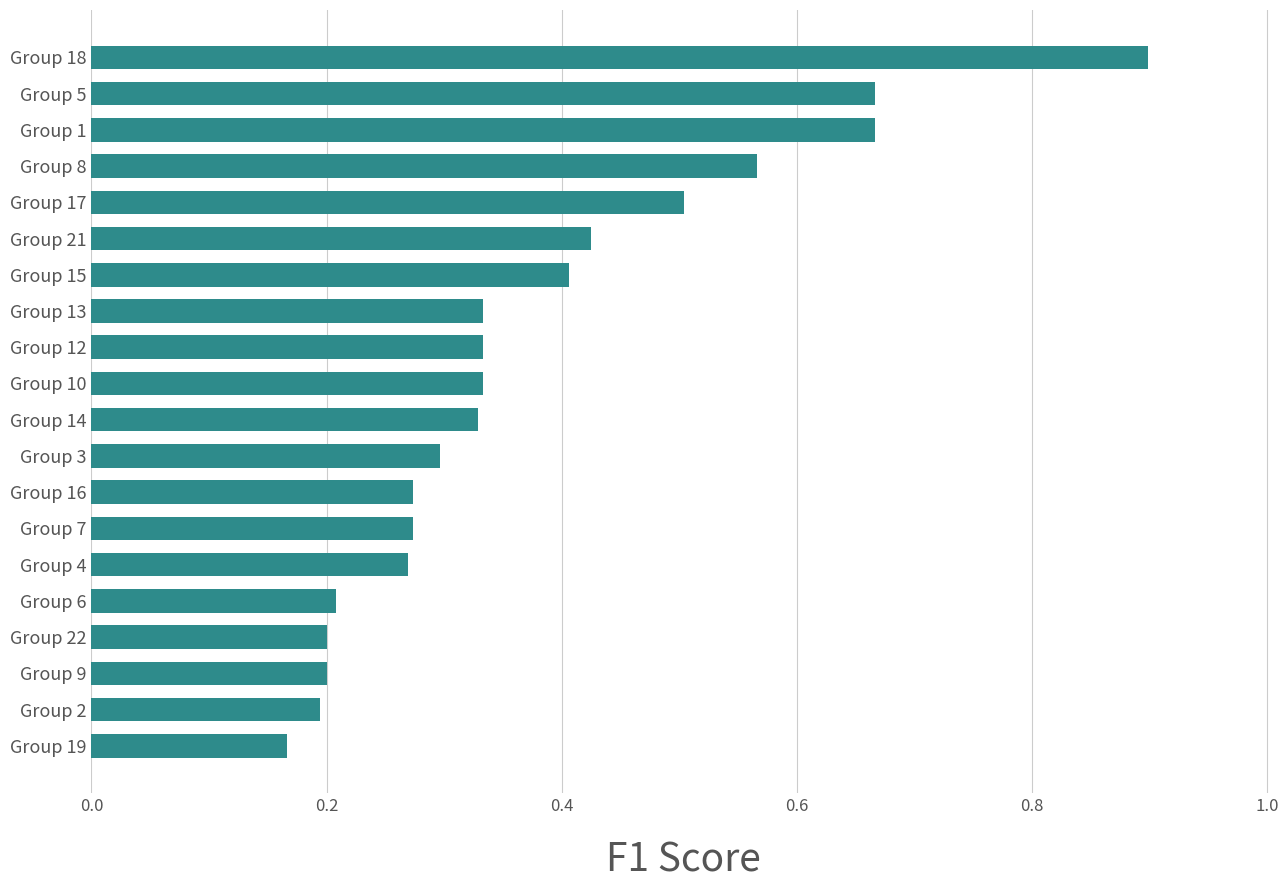

Are the bars grouped side by side (vs. stacked)?

No